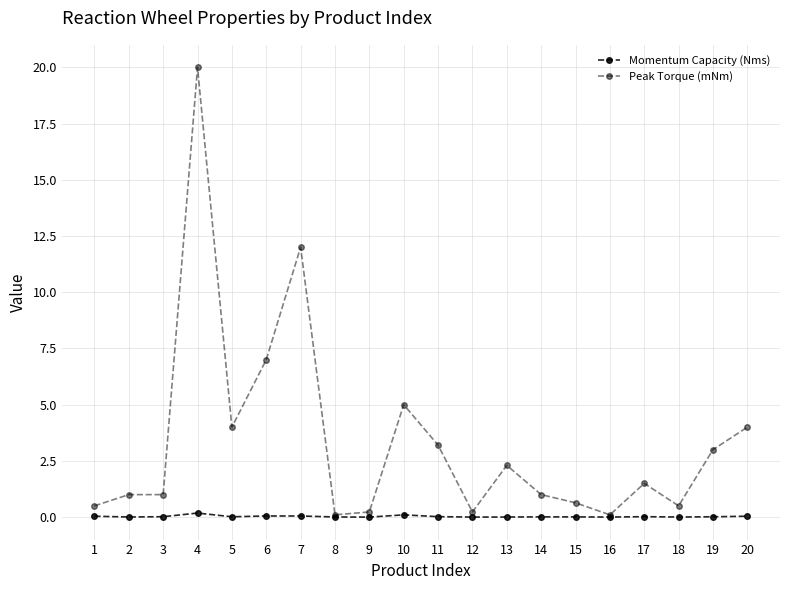

Where is the first local maximum for Momentum Capacity (Nms)?

4